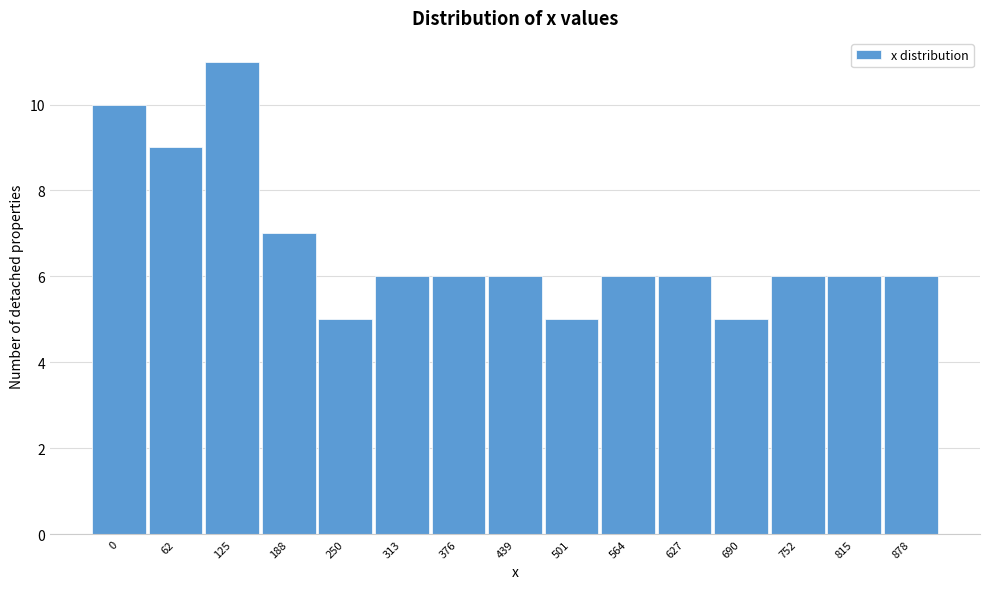

Reading left to right, list all the values displayed in this chart.

0=10	62=9	125=11	188=7	250=5	313=6	376=6	439=6	501=5	564=6	627=6	690=5	752=6	815=6	878=6